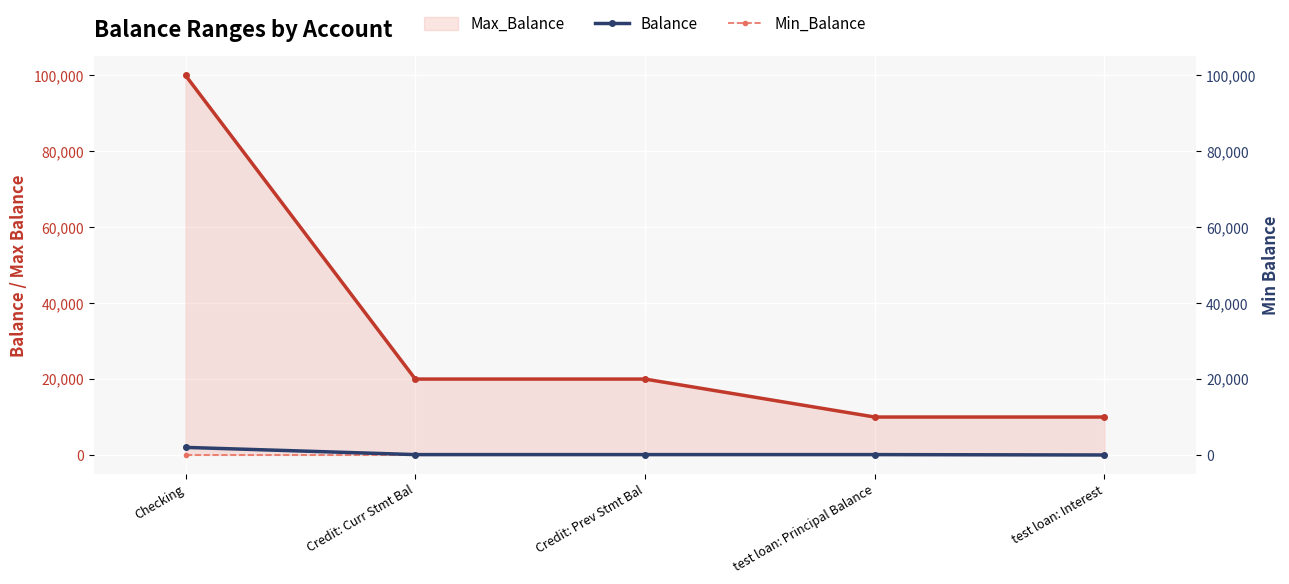

Is the value of Min_Balance at Credit: Curr Stmt Bal greater than the value of Balance at Credit: Curr Stmt Bal?

No